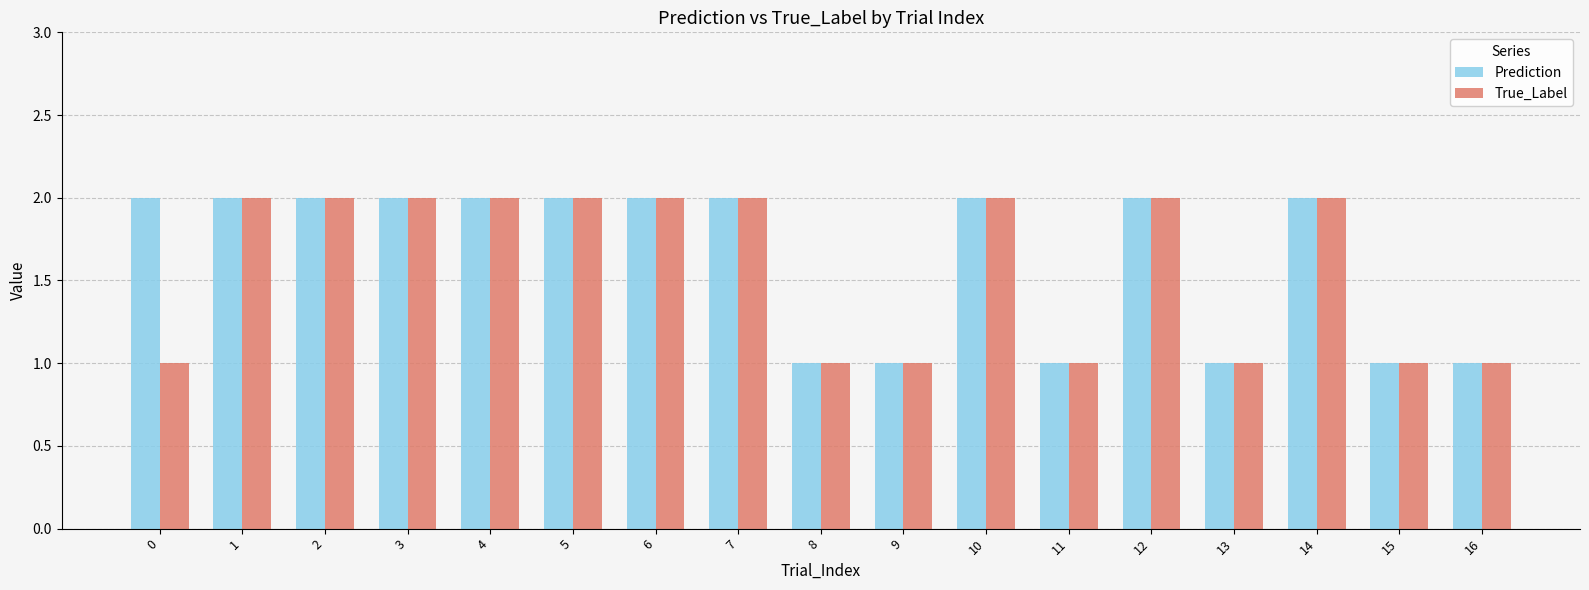

What is the value of the Prediction bar at the 12th from the left?

1